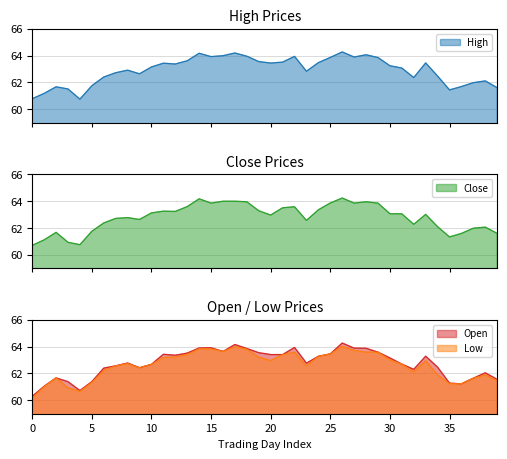

True or false: High and Close cross at least once.

False